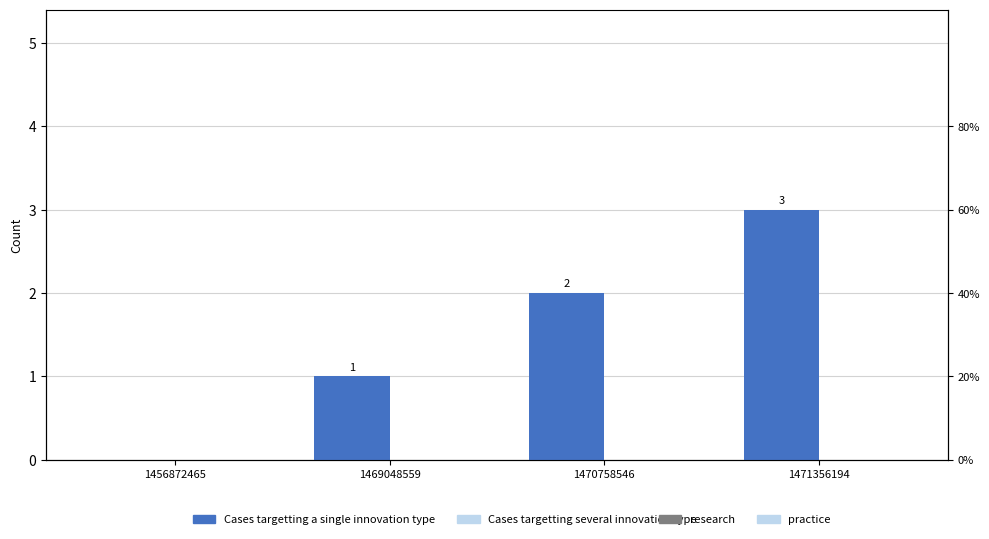

At 1456872465, list the series in order from largest to smallest.

col_1, col_2